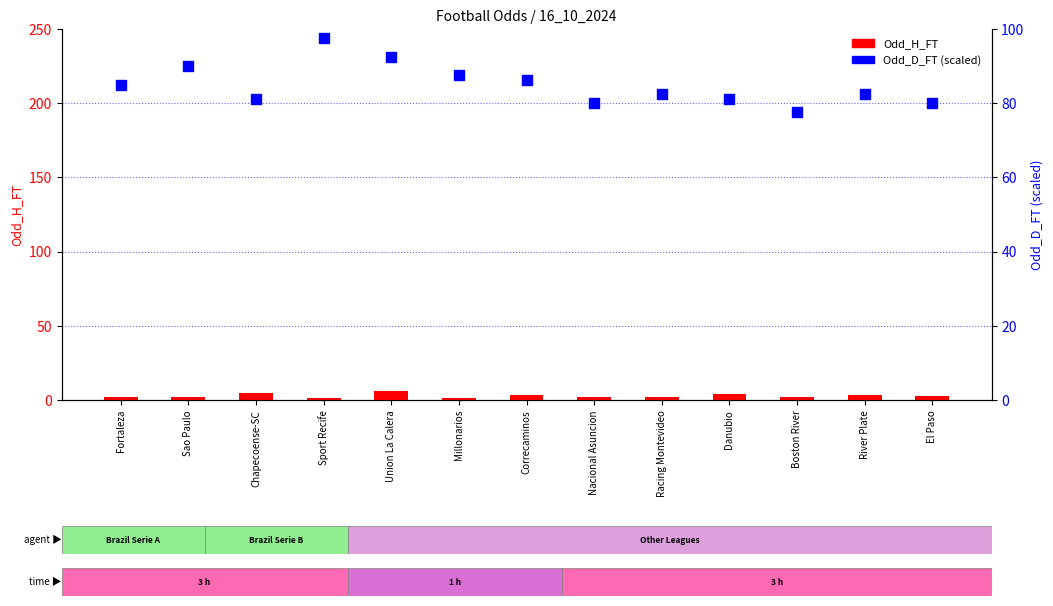

Which series has the largest Y range (max minus min)?

Odd_D_FT (scaled)